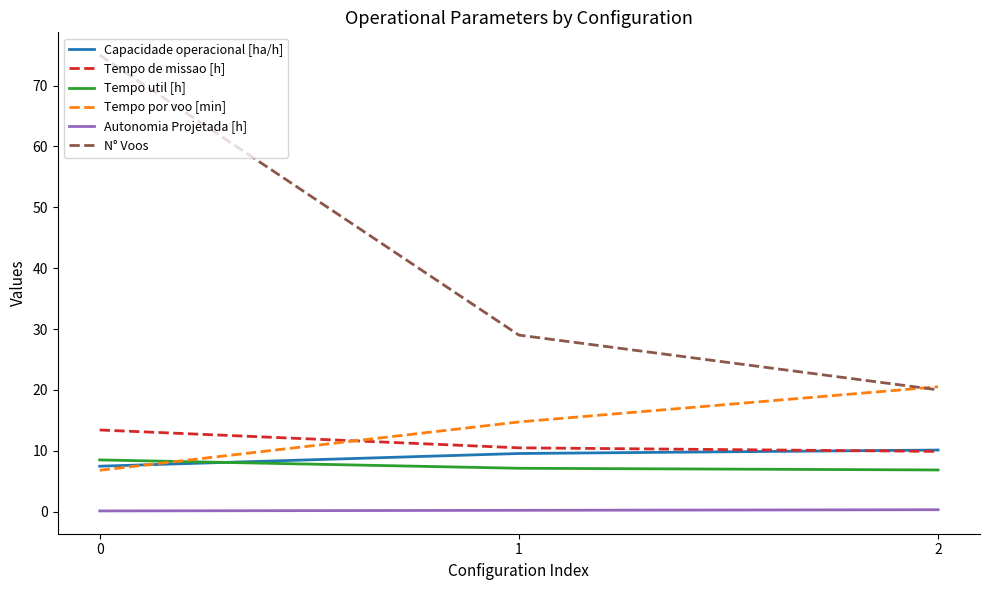

At which label does N° Voos reach its minimum?

2